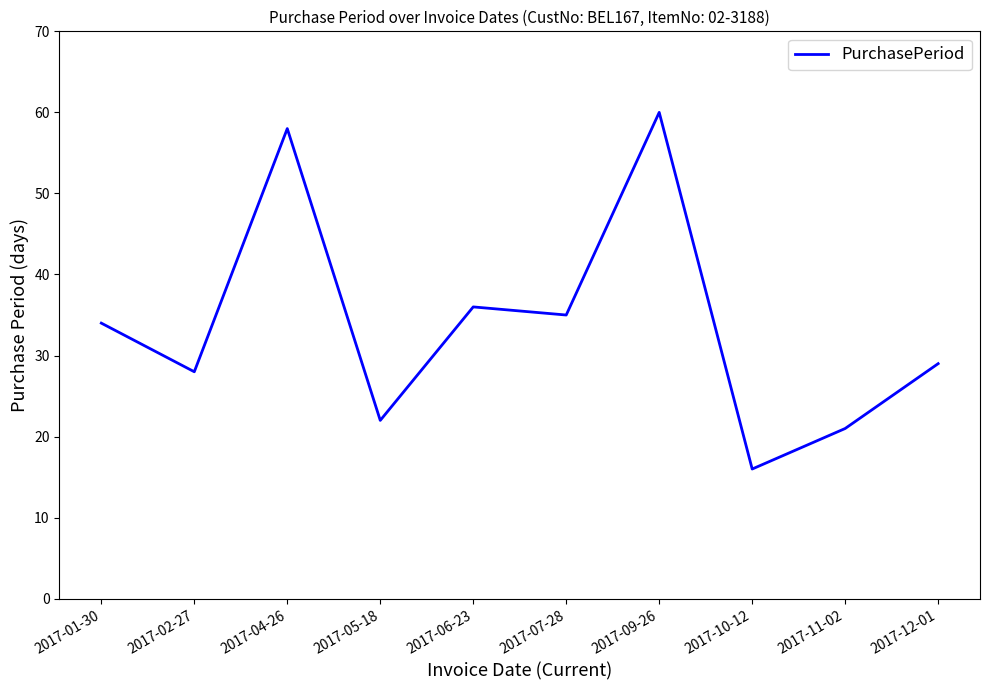

What is the sum of the values at 2017-09-26 and 2017-07-28?

95